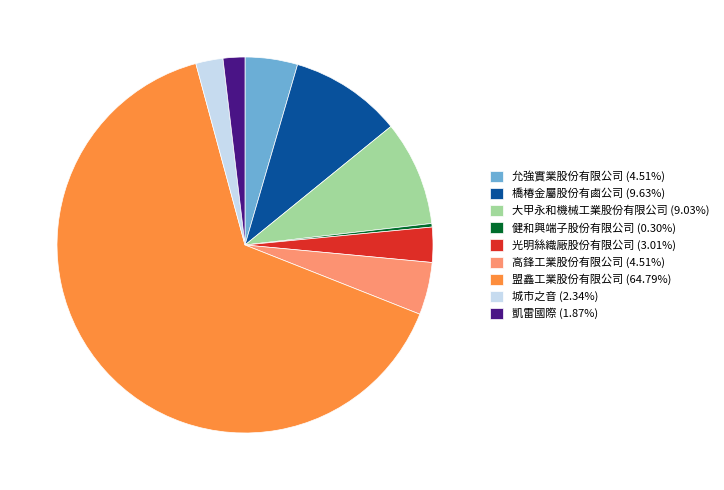

Combined, do 城市之音 (2.34%) and 光明絲織廠股份有限公司 (3.01%) account for over 50%?

No